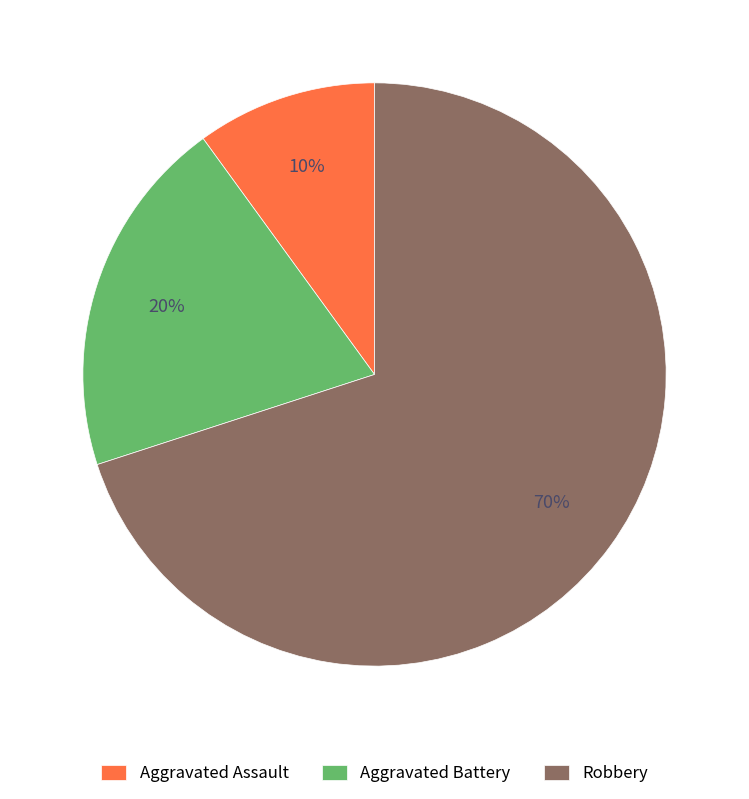

Is there any slice that represents more than half of the pie?

Yes